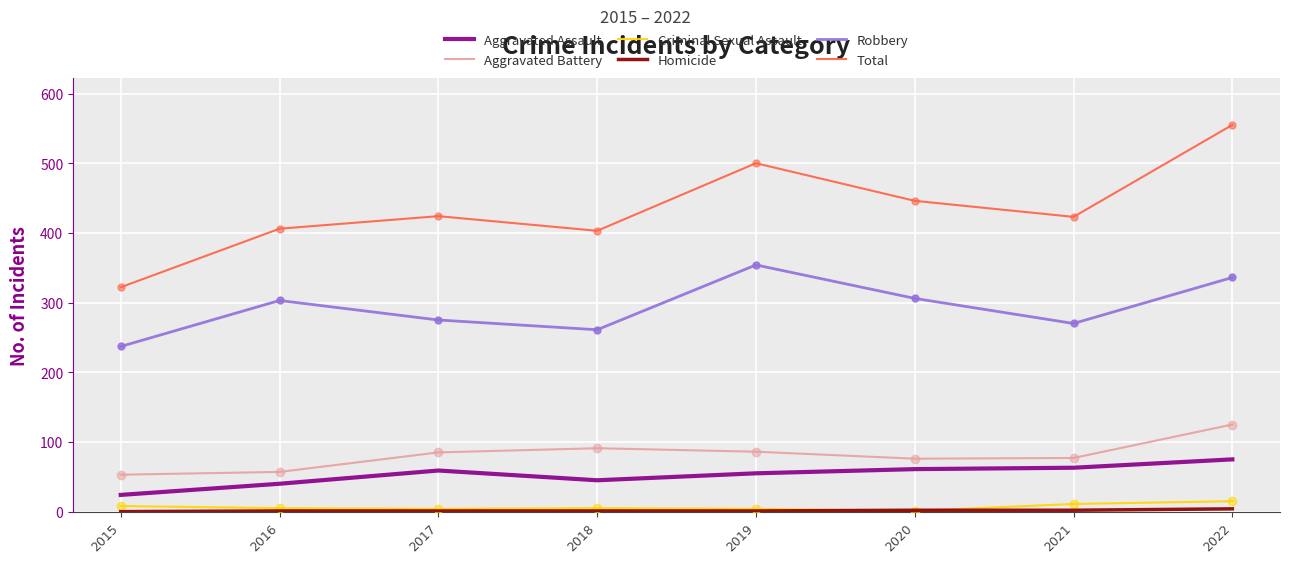

At how many categories does at least one series exceed 252?

8